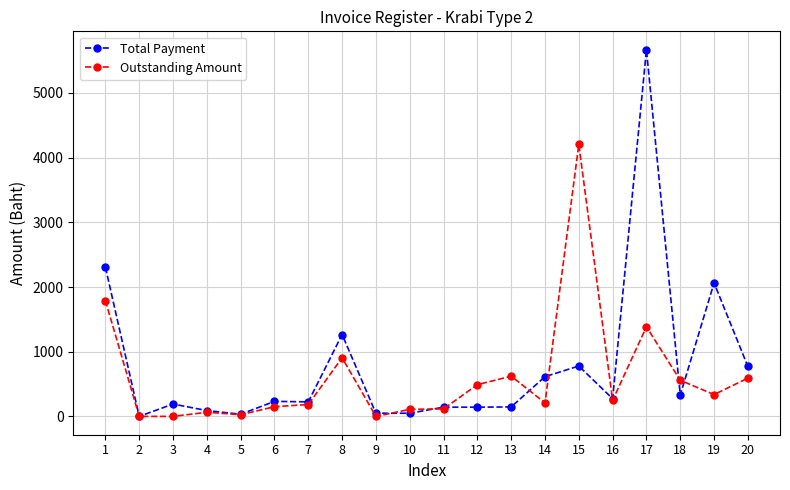

Which series changed the most between 9 and 10?

Outstanding Amount